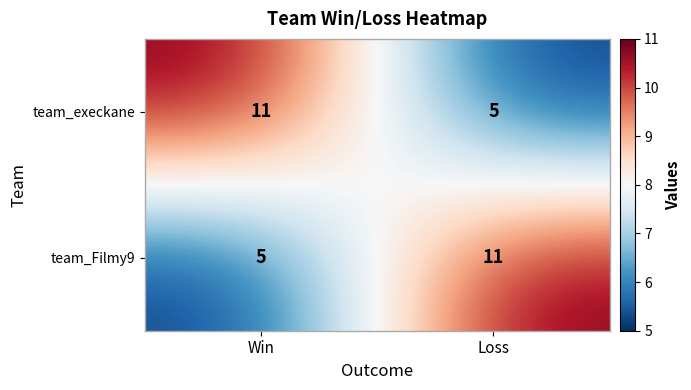

What is the spread (max minus min) of values at Win?

6